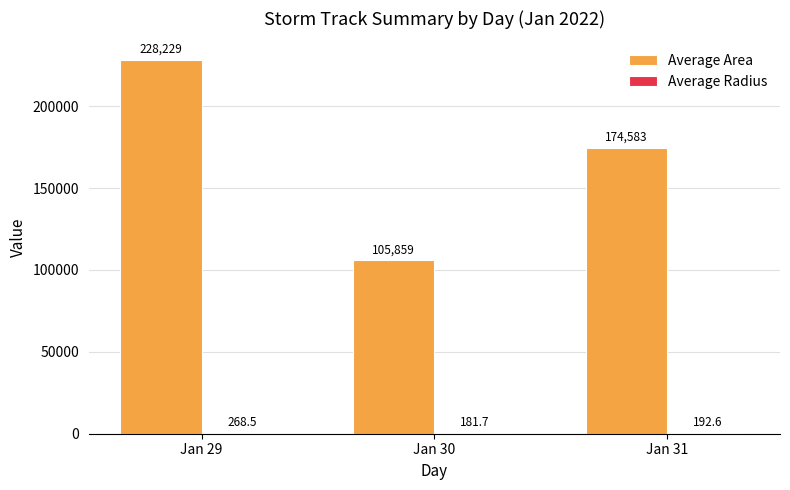

What is the spread (max minus min) of values at Jan 31?

174390.7